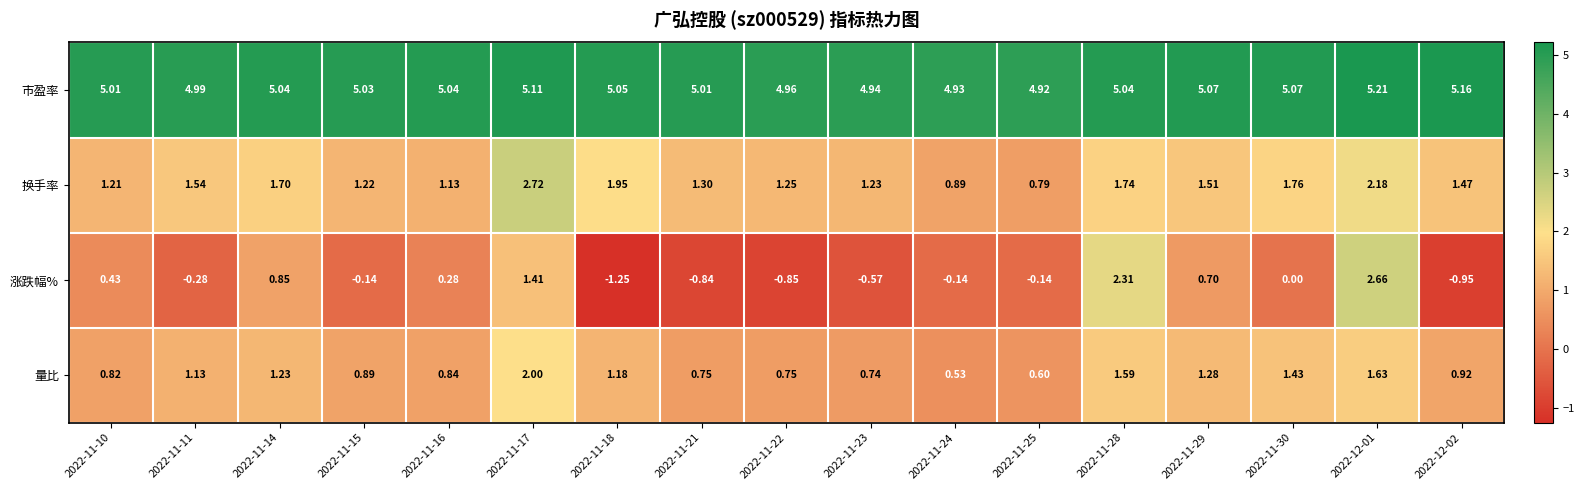

Which series has the widest spread of values?

涨跌幅%